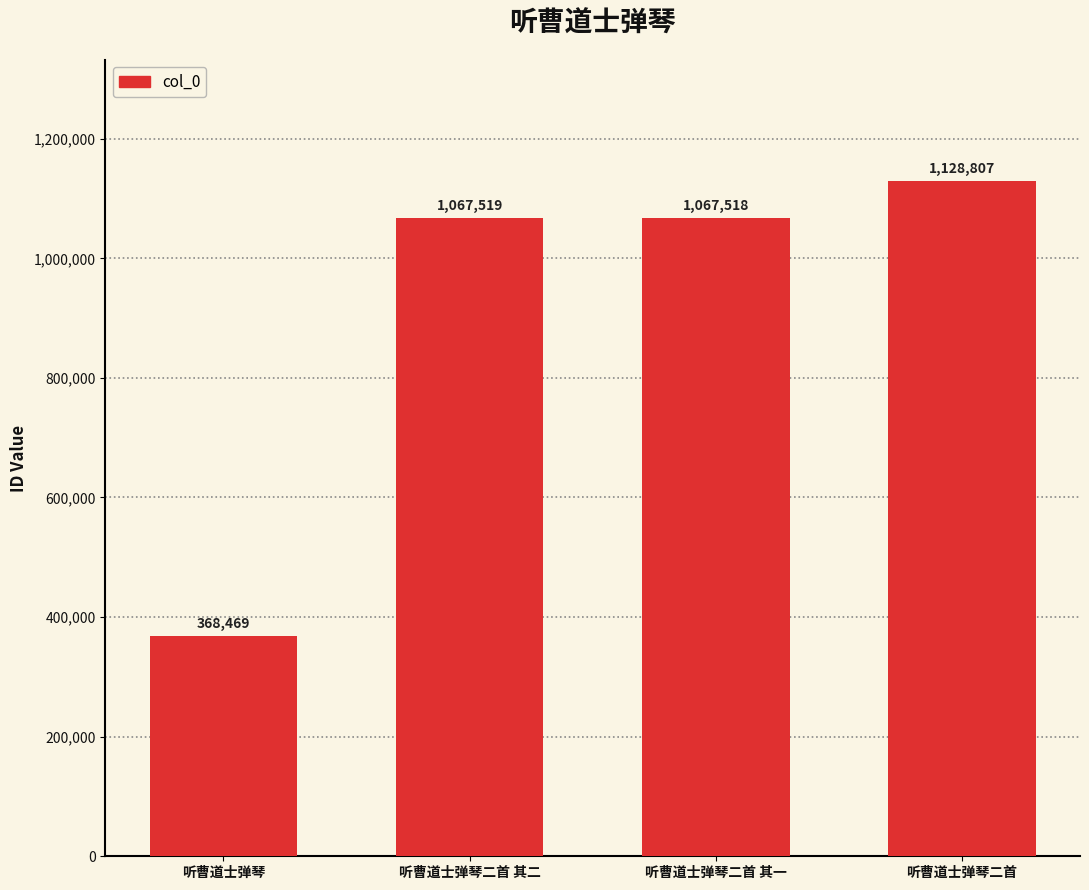

Does the chart contain stacked bars?

No